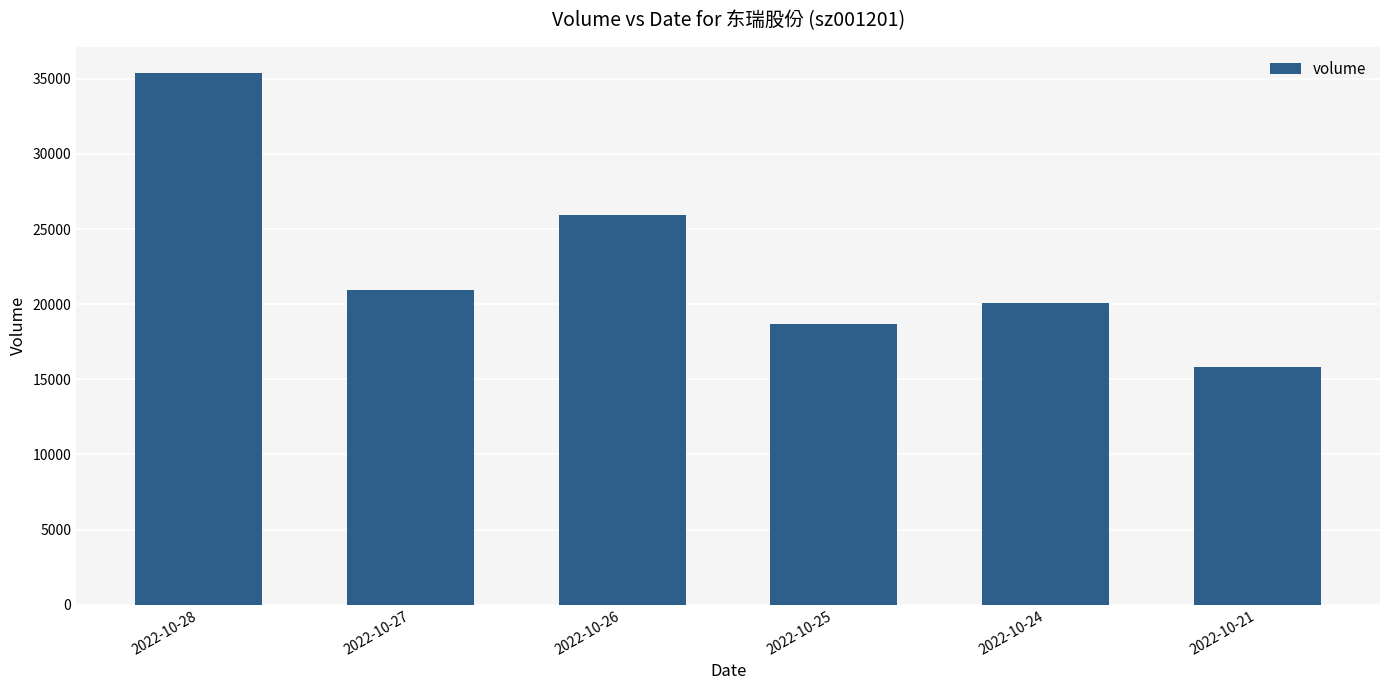

How many data points are less than 20934?

3